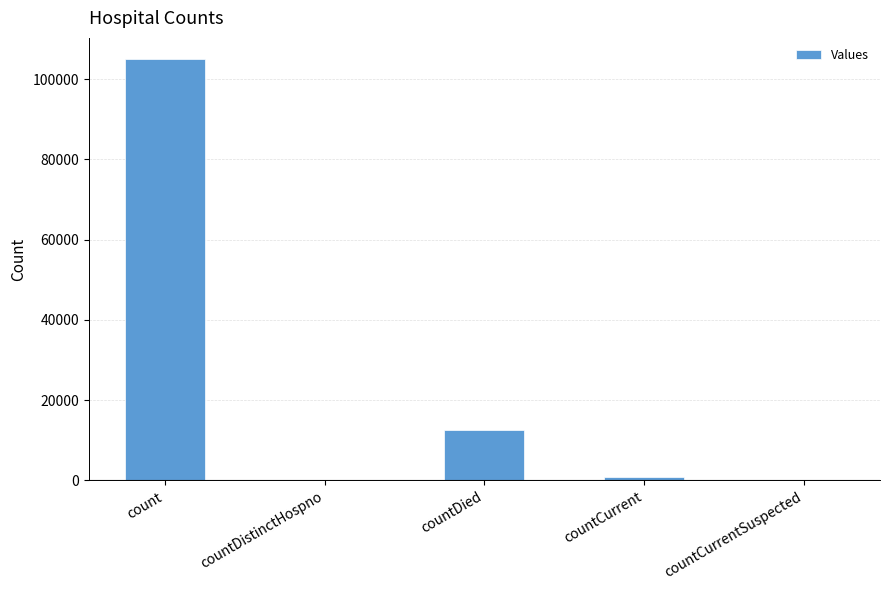

What is the maximum value shown in the chart?

105029